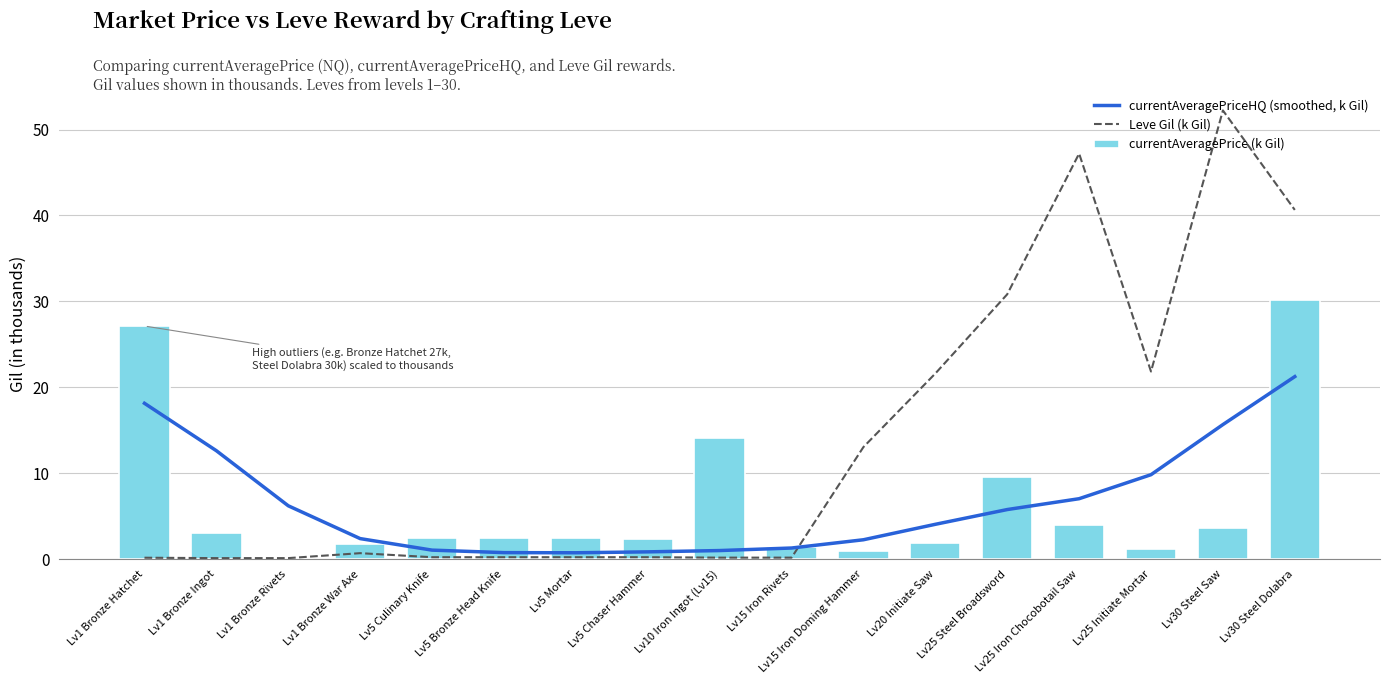

What is the spread (max minus min) of values at Lv20 Initiate Saw?

19.7